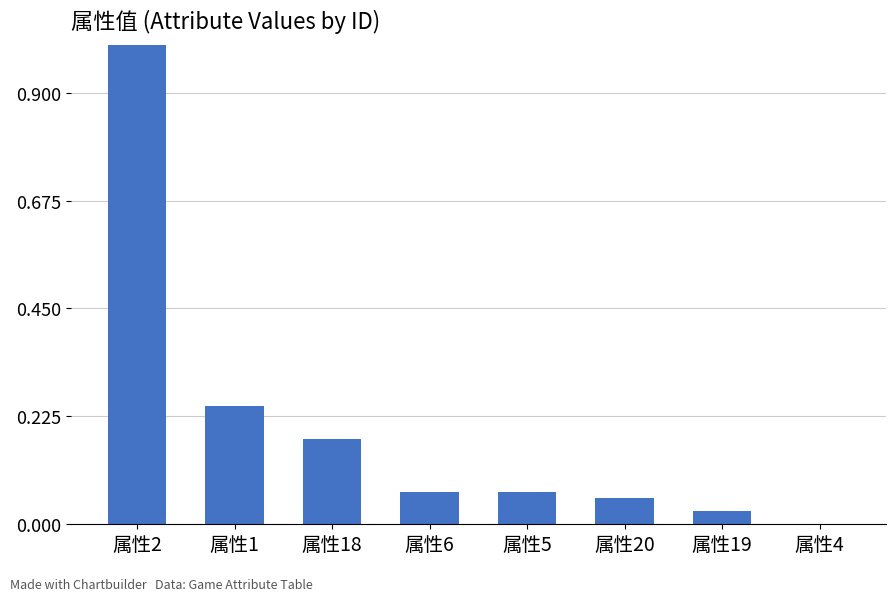

The value at 属性2 is 0.3. True or false?

False